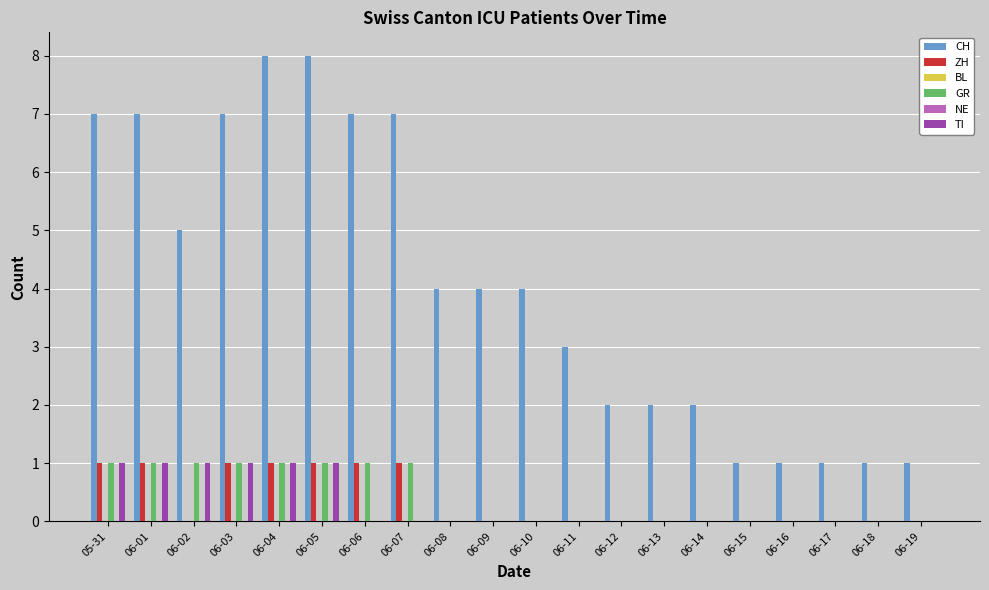

What is the total value across all series at 06-07?

9